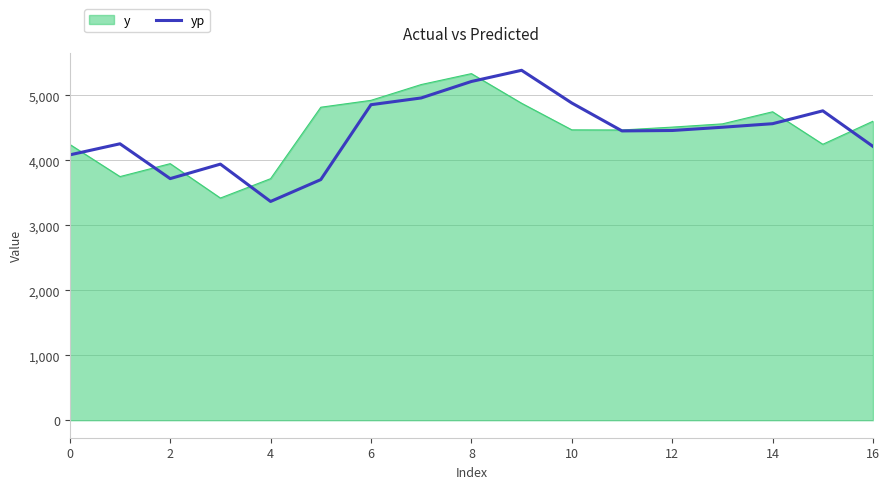

What is the greatest value displayed?

5383.2